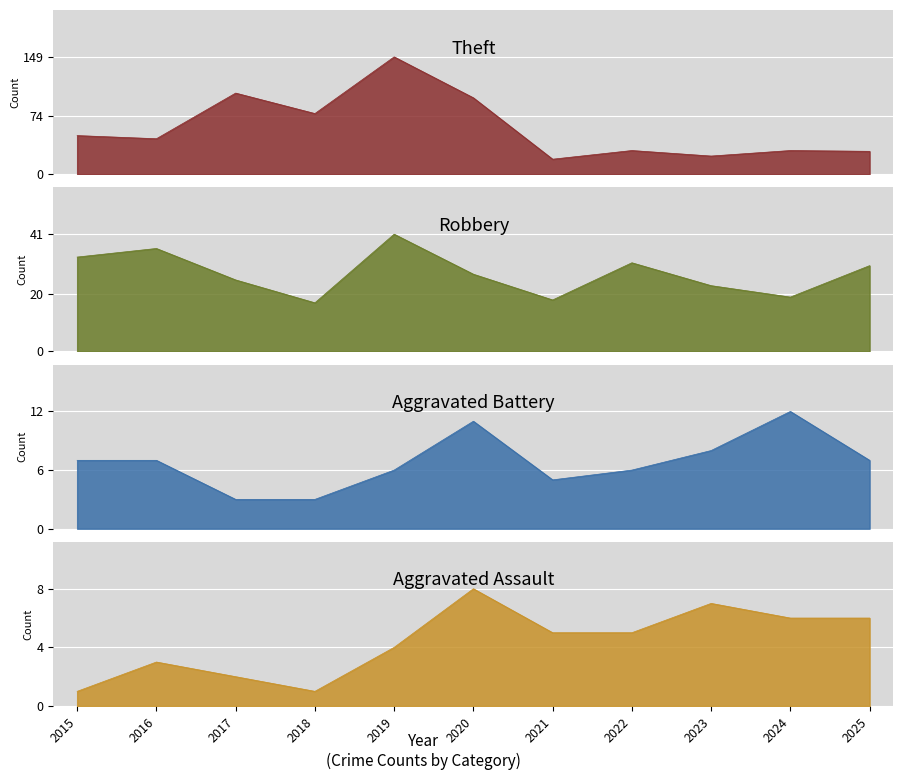

How many data points in Robbery are above 27?

5